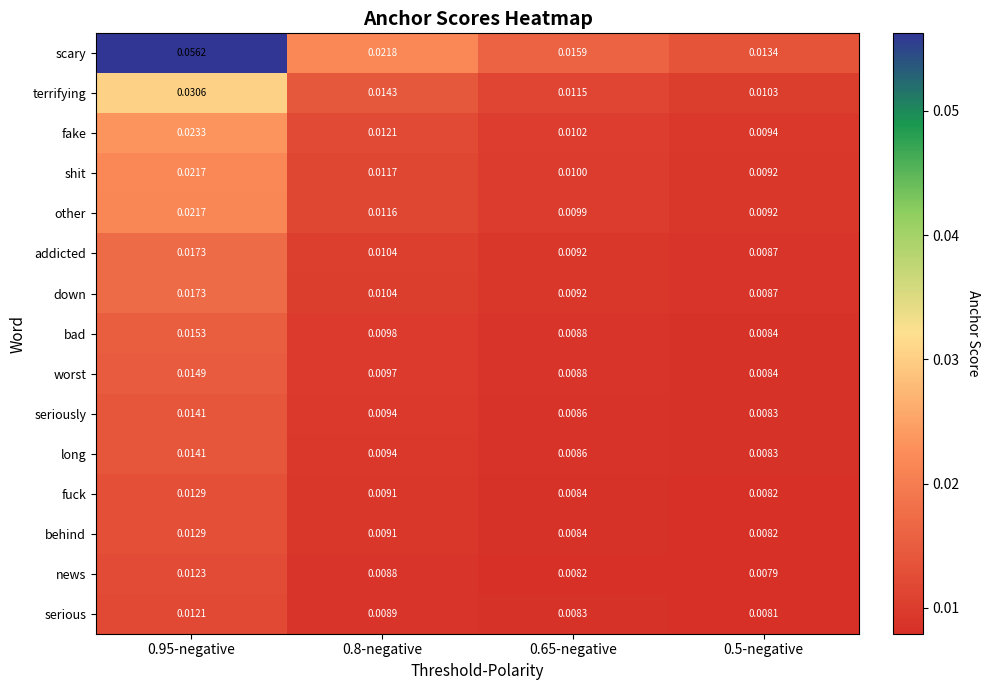

Is the value of behind at 0.8-negative greater than the value of terrifying at 0.5-negative?

No